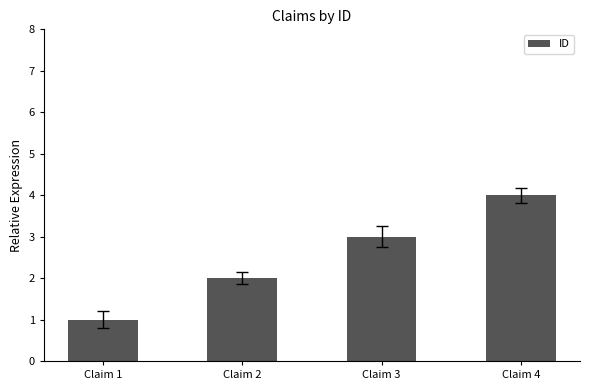

Reading right to left, extract all data points from this chart.

Claim 4=4	Claim 3=3	Claim 2=2	Claim 1=1